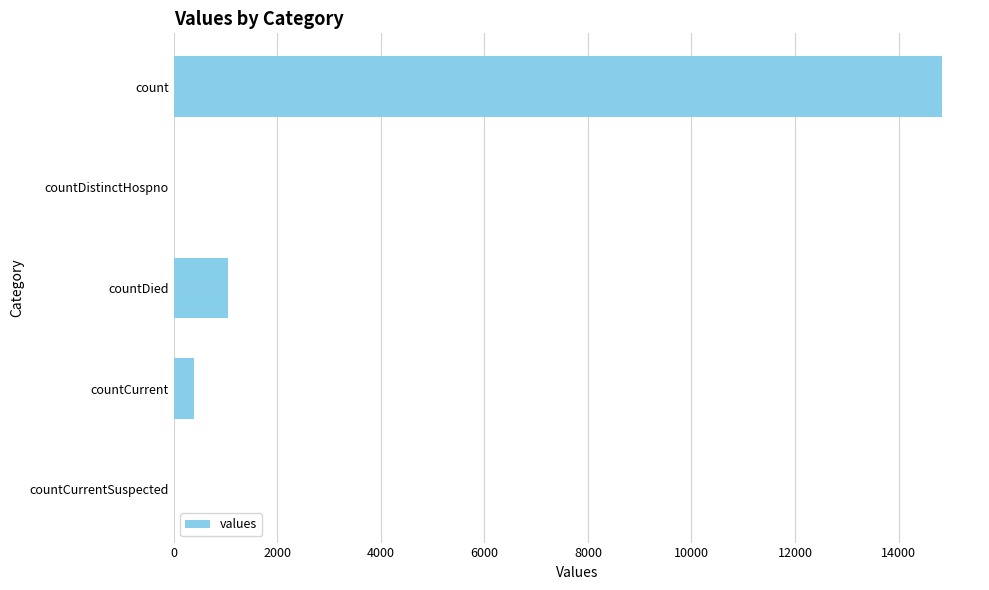

At which label is the value closest to 7416?

countDied